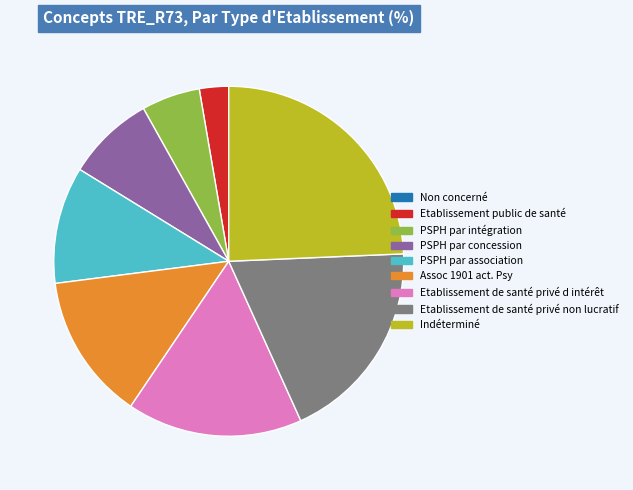

Does Indéterminé account for over 50% of the chart?

No